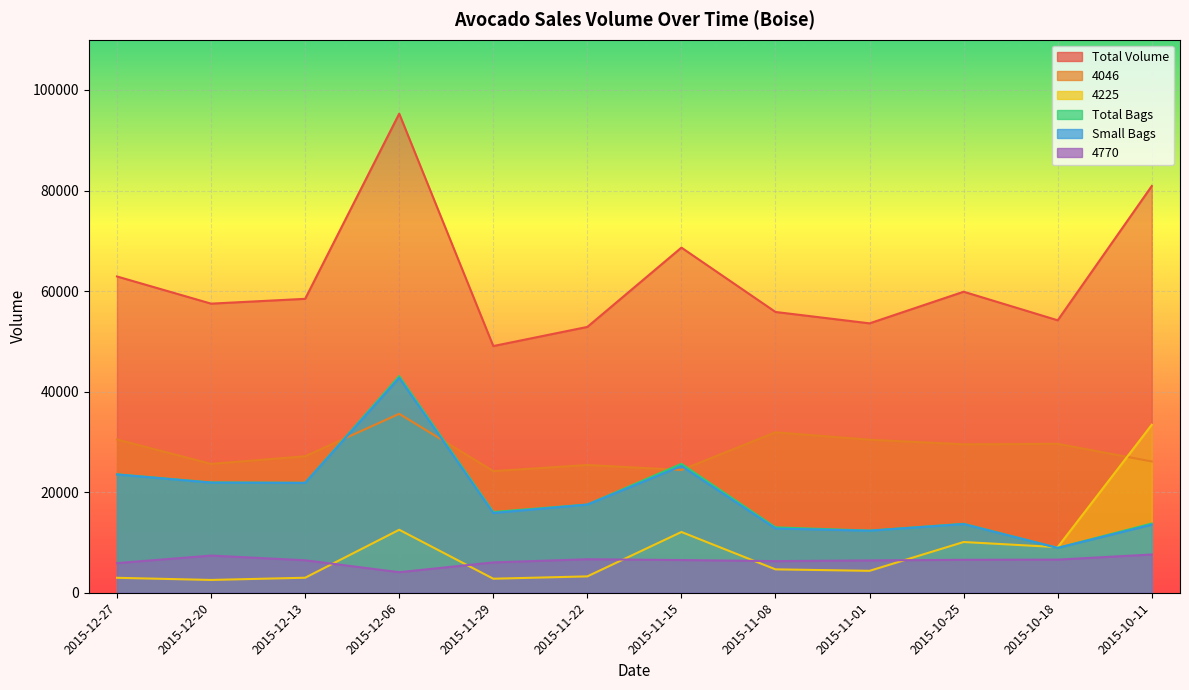

Which series has the widest spread of values?

Total Volume